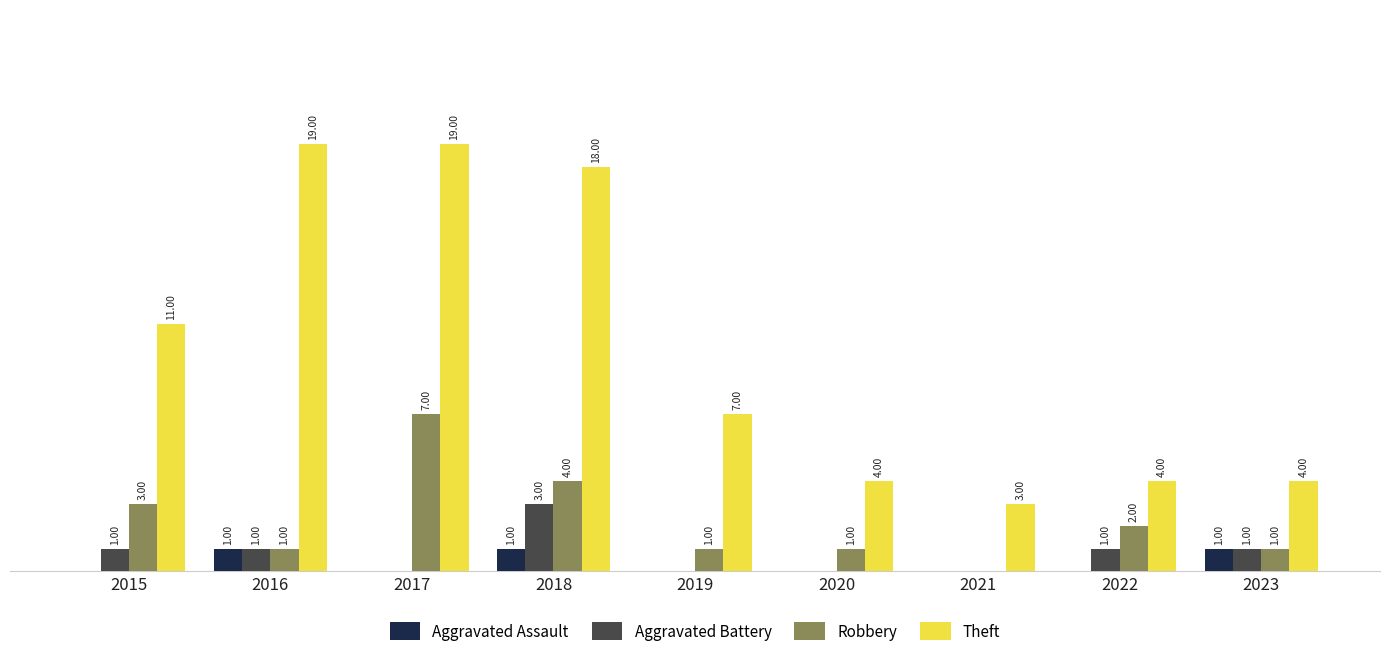

Which series changed the most between 2018 and 2019?

Theft